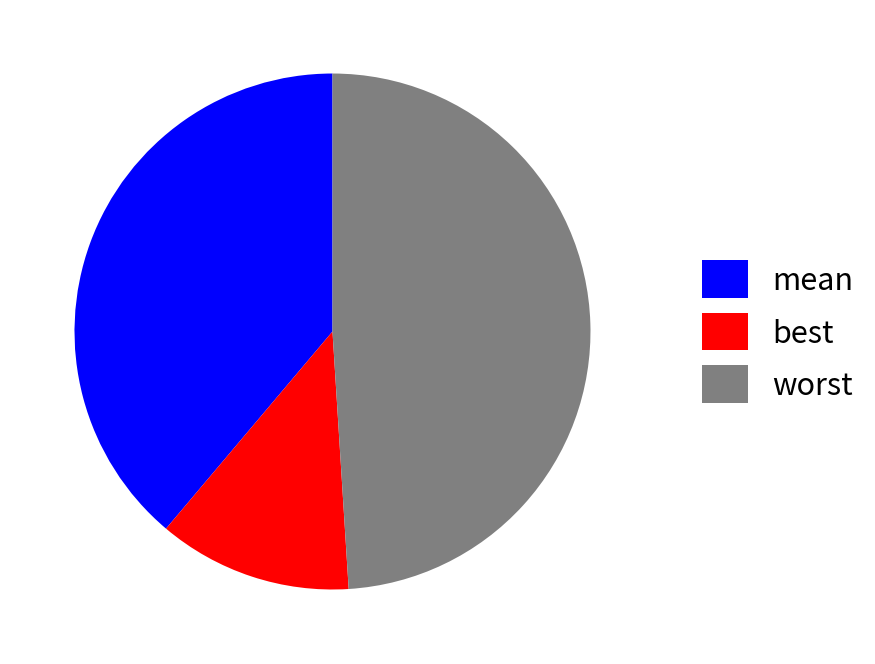

Count the number of slices in the pie.

3